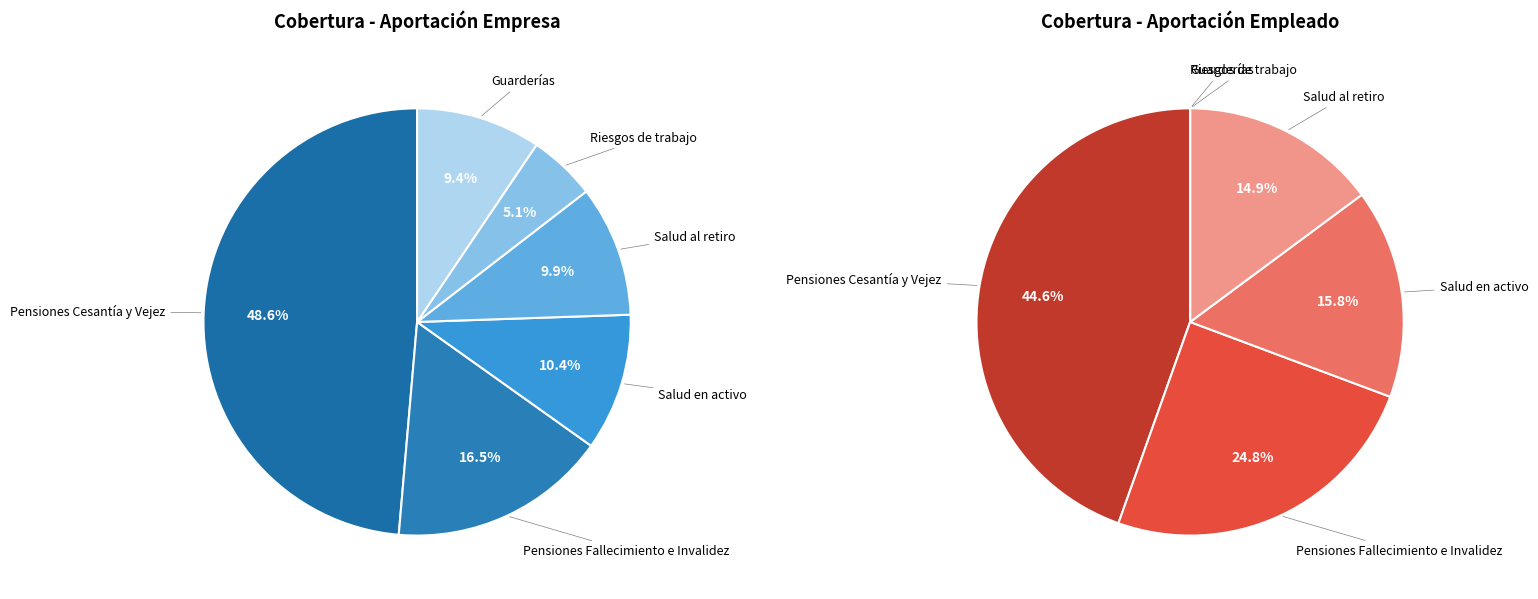

To the nearest percent, what is the average slice percentage?

17%